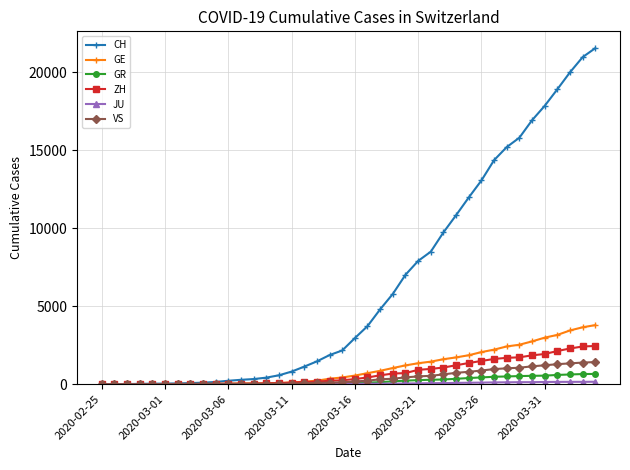

At how many categories does at least one series exceed 12762?

10